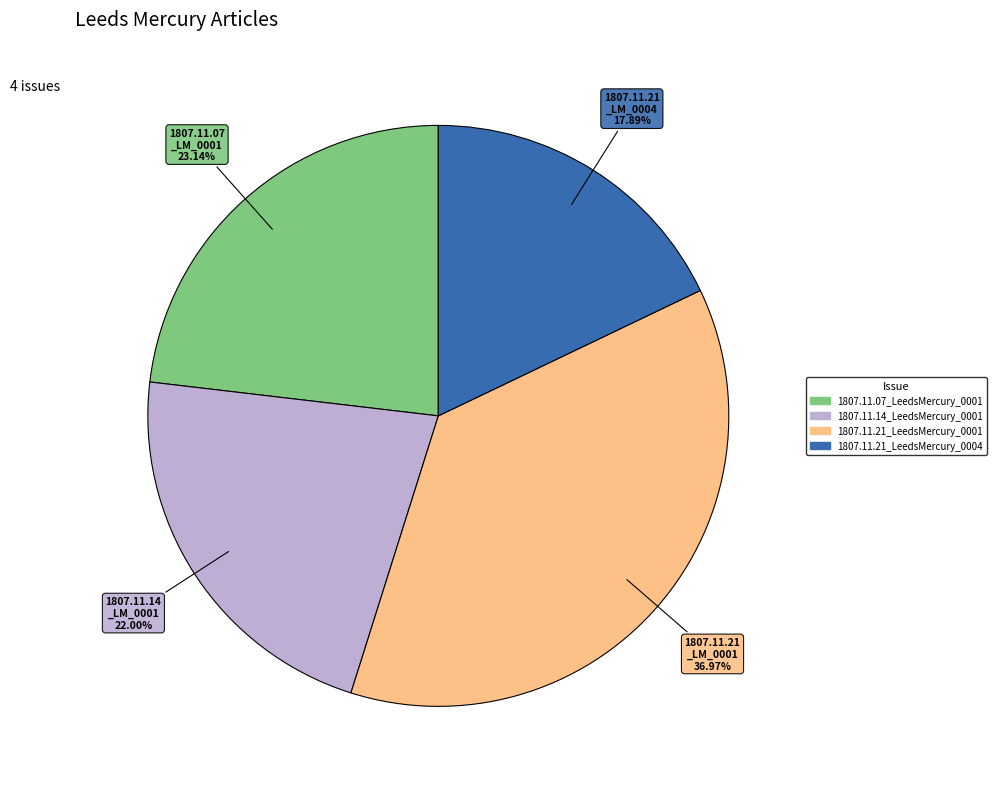

Is there a majority slice in this chart?

No